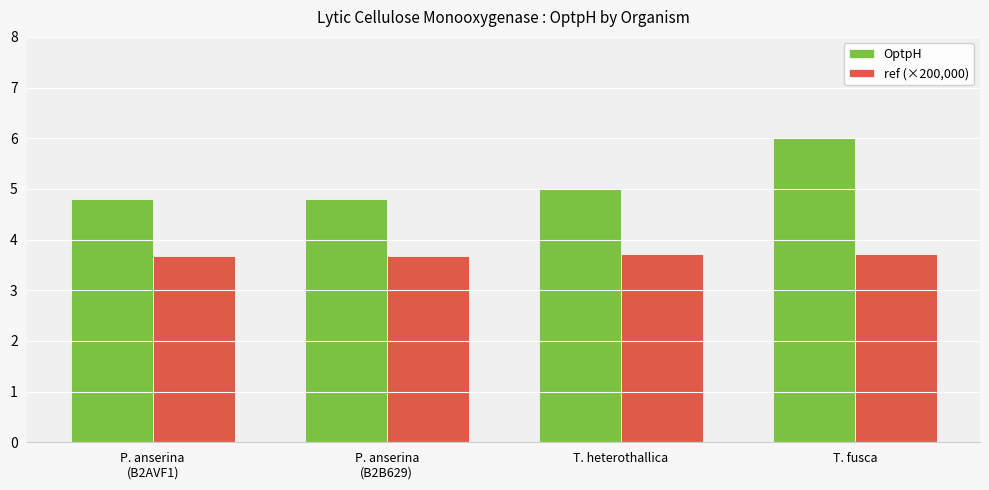

Reading left to right, extract all data points from this chart.

OptpH: P. anserina
(B2AVF1)=4.8	P. anserina
(B2B629)=4.8	T. heterothallica=5.0	T. fusca=6.0
ref (×200,000): P. anserina
(B2AVF1)=3.7	P. anserina
(B2B629)=3.7	T. heterothallica=3.7	T. fusca=3.7